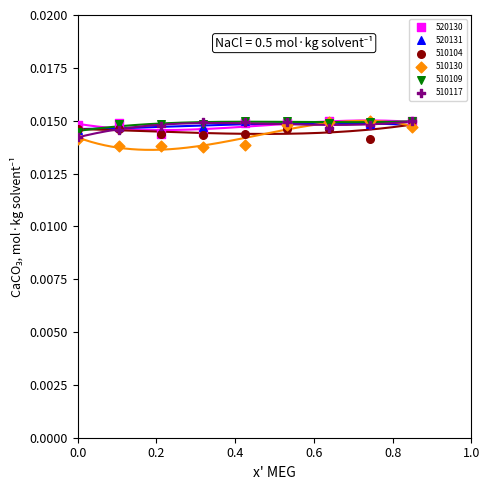

Which series contains the highest Y value?

520130